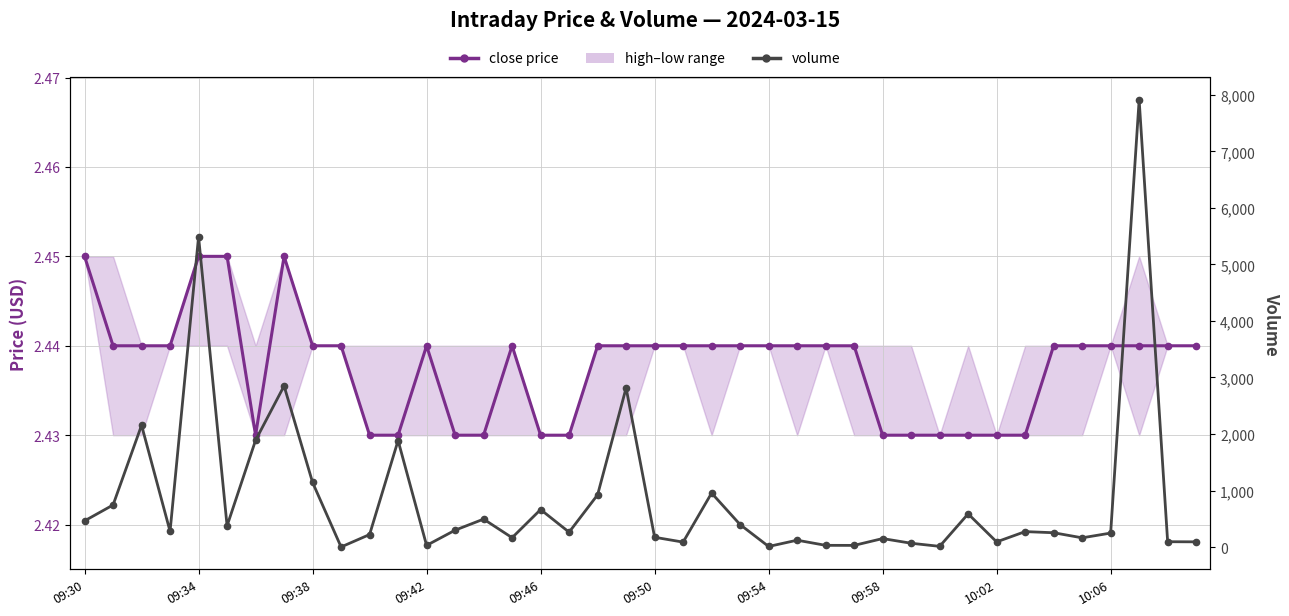

Between 09:38 and 22, which is larger?

09:38